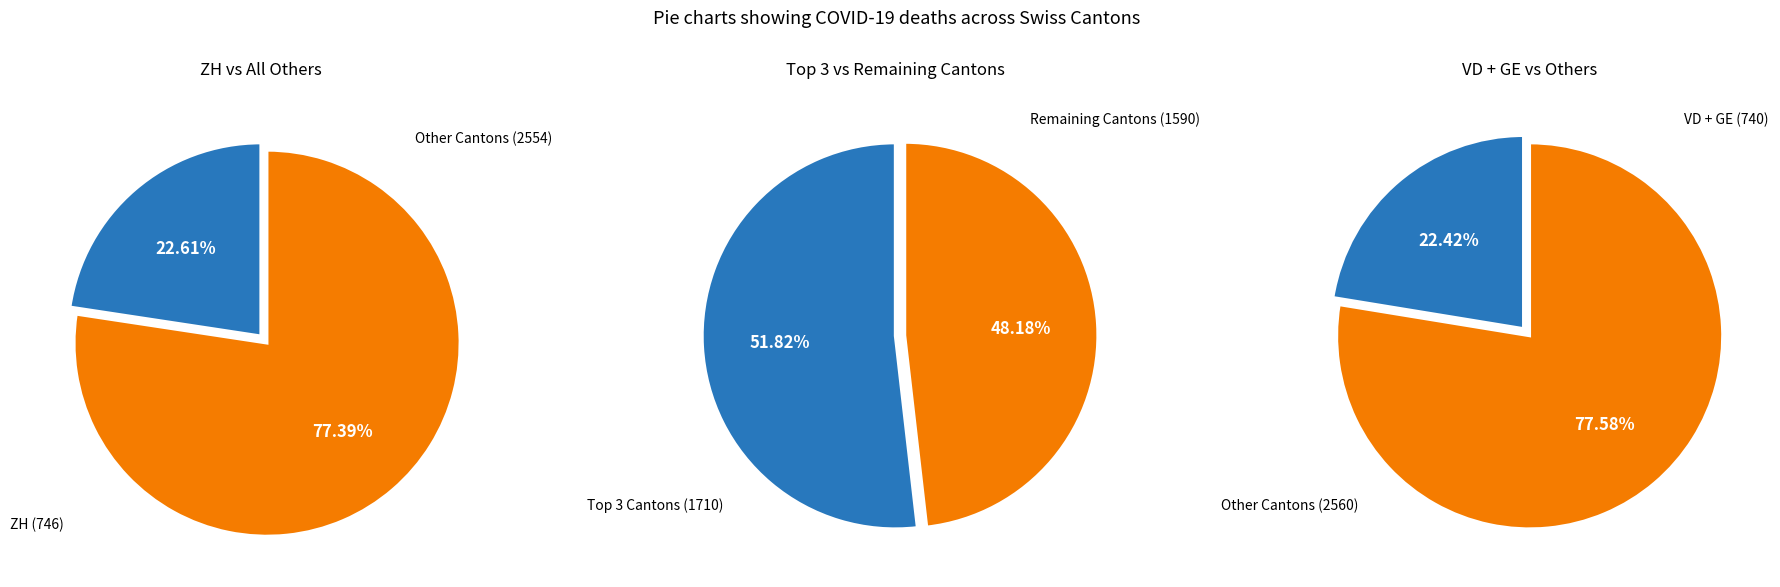

True or false: FR accounts for 1% of the total.

False